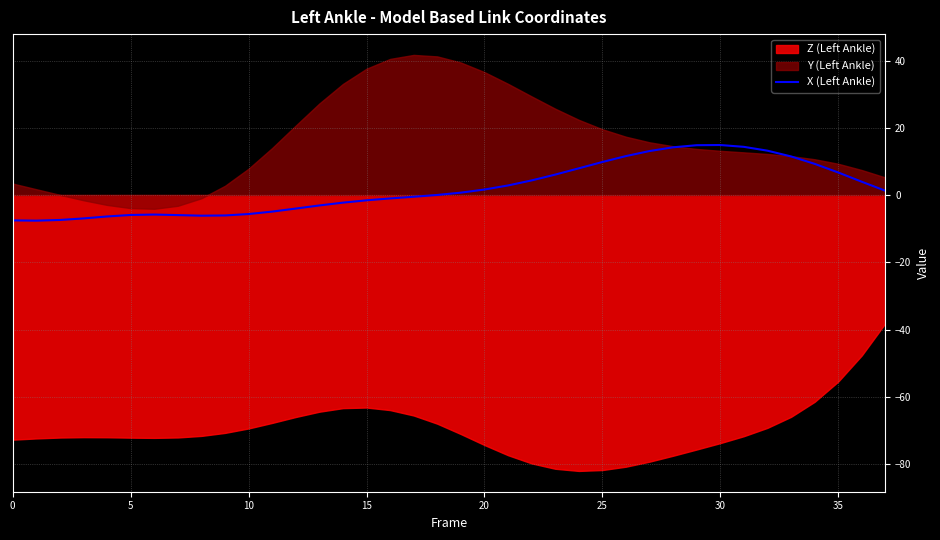

The value at 18 is 0.0. True or false?

False